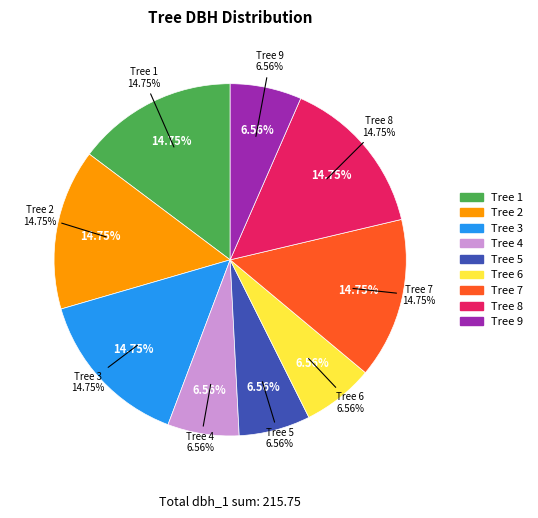

How many slices are in this pie chart?

9